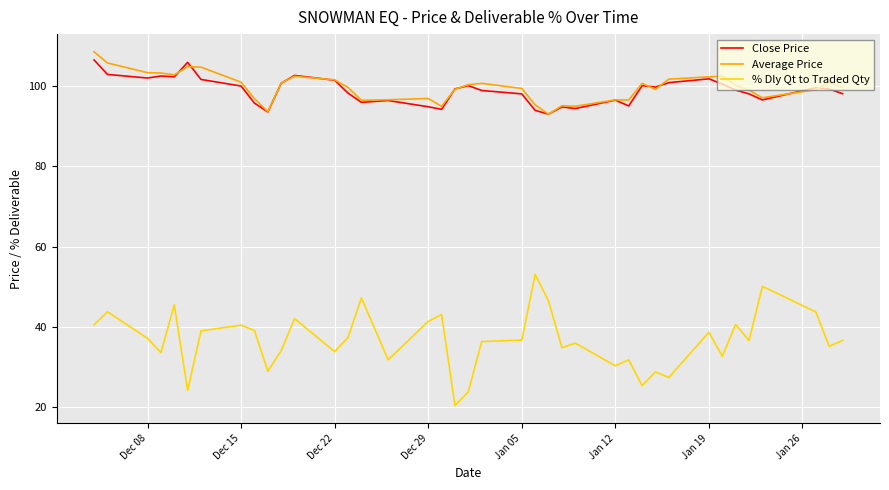

What is the lowest value of the Average Price series?

93.0